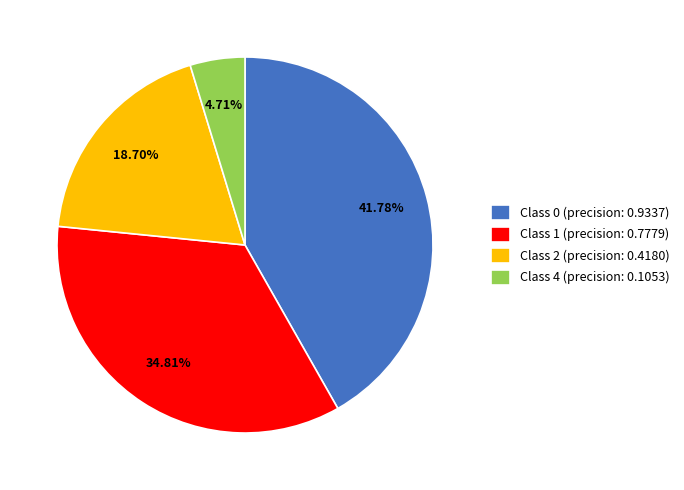

Between Class 2 (precision: 0.4180) and Class 1 (precision: 0.7779), which is larger?

Class 1 (precision: 0.7779)